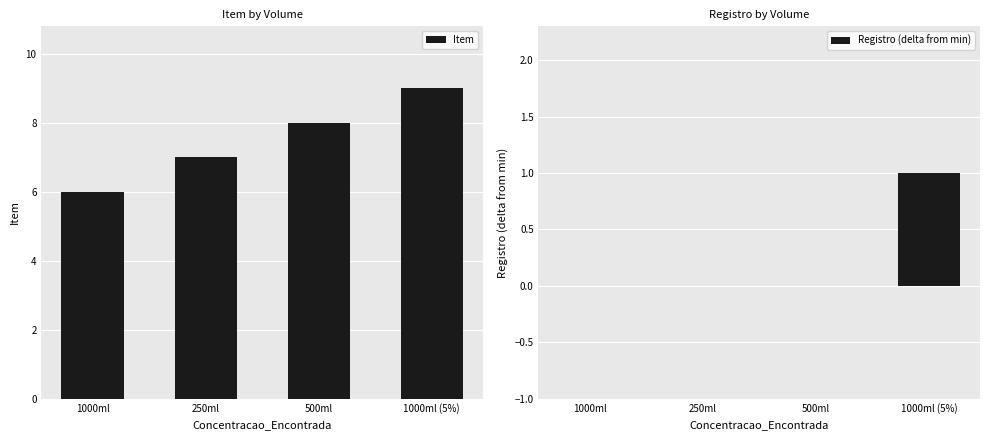

True or false: Registro (delta from min) has a value of -1 at 1000ml.

False